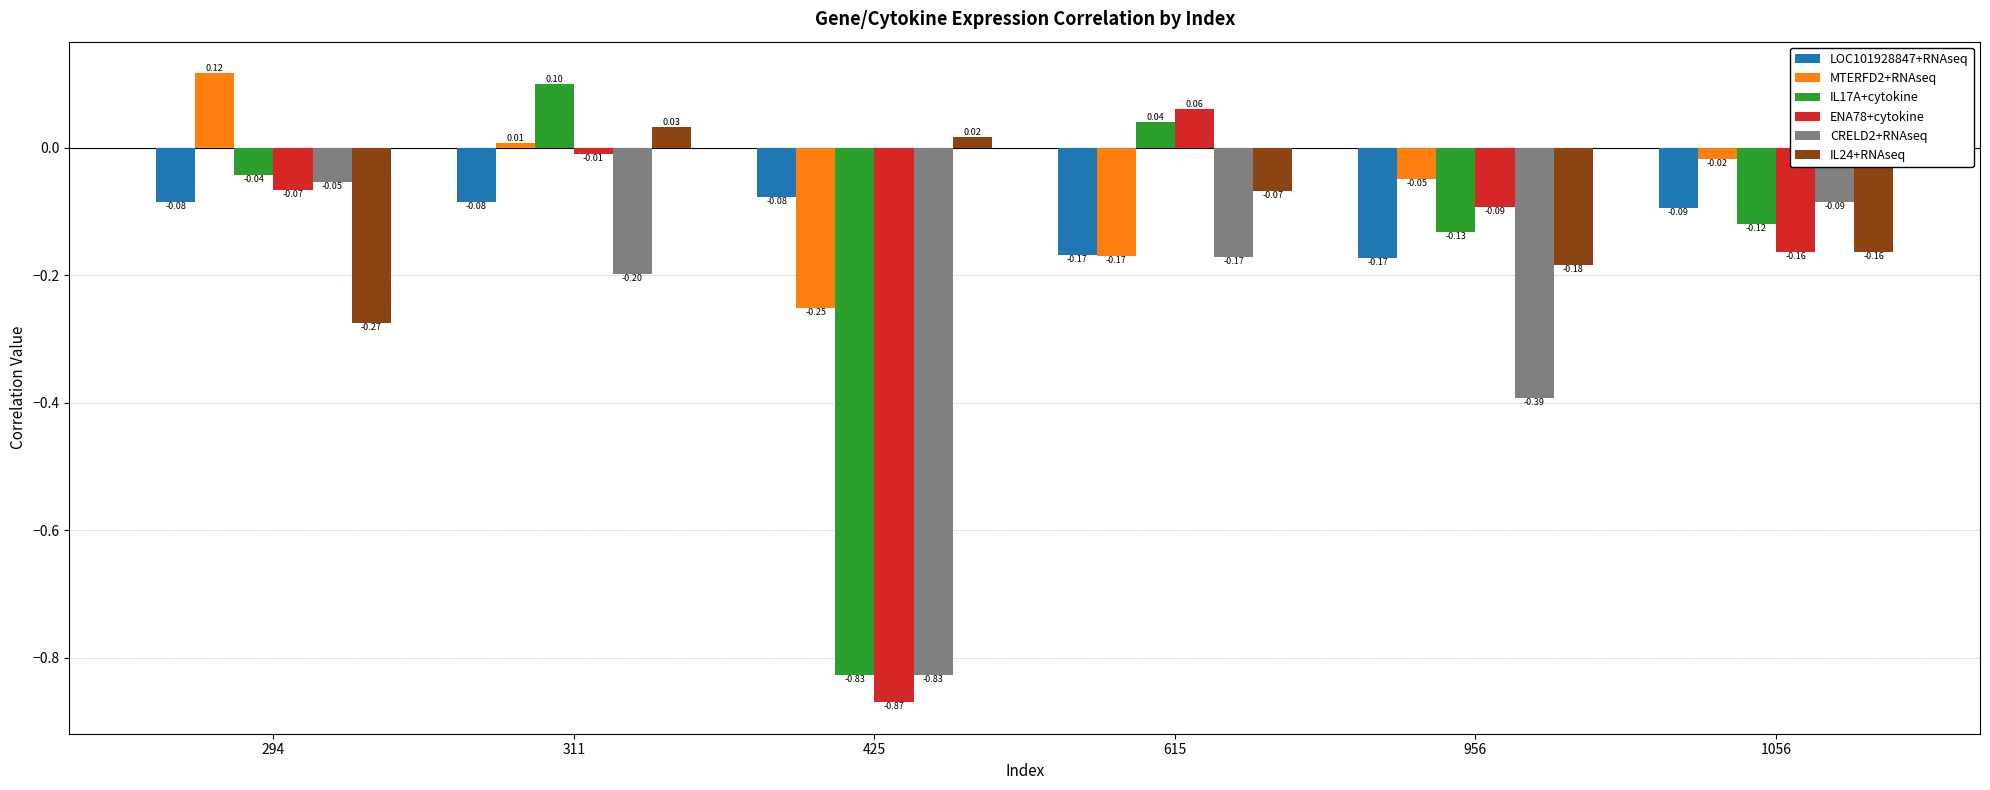

How many distinct data groups are displayed?

6